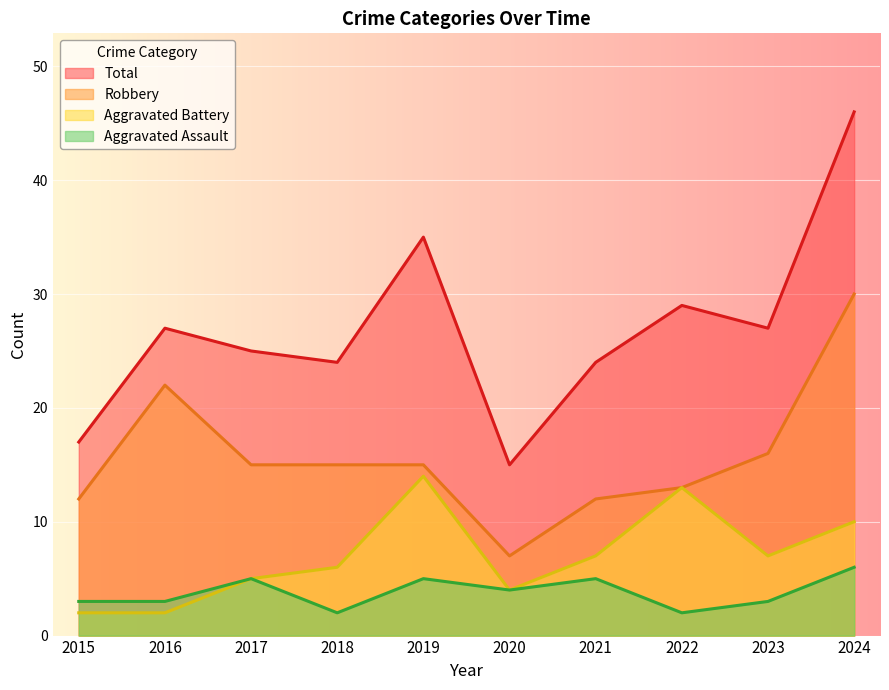

Reading left to right, extract all data points from this chart.

Aggravated Assault: 3	3	5	2	5	4	5	2	3	6
Aggravated Battery: 2	2	5	6	14	4	7	13	7	10
Robbery: 12	22	15	15	15	7	12	13	16	30
Total: 17	27	25	24	35	15	24	29	27	46